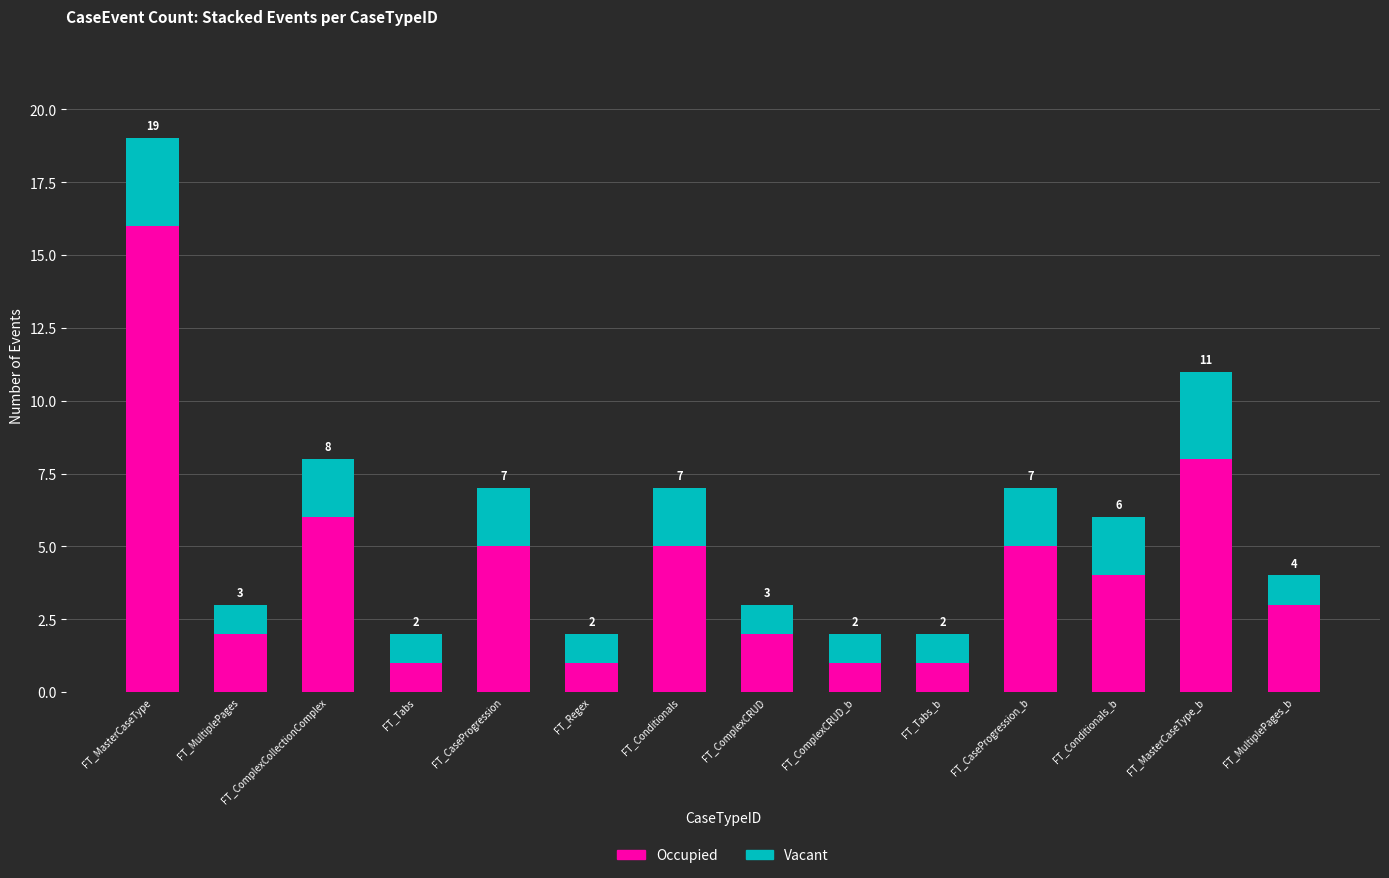

At which label does Occupied first exceed 4?

FT_MasterCaseType